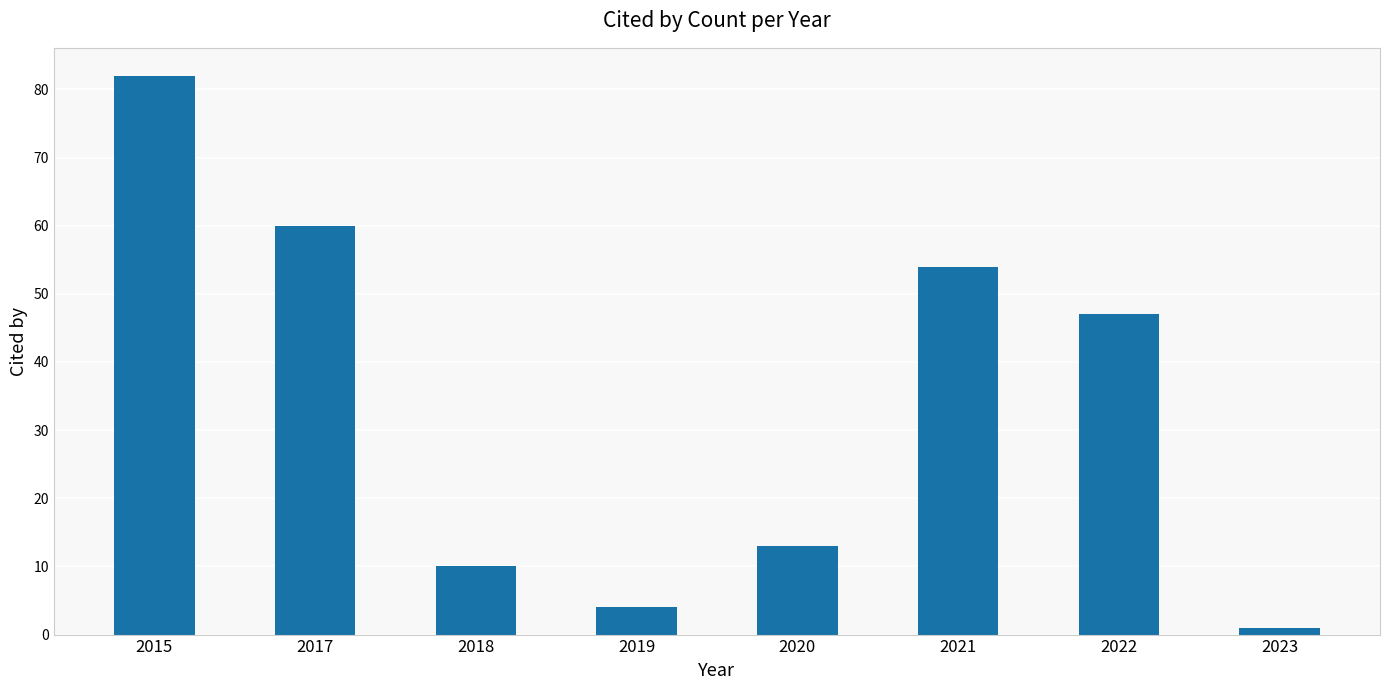

What is the sum of the values at 2022 and 2015?

129